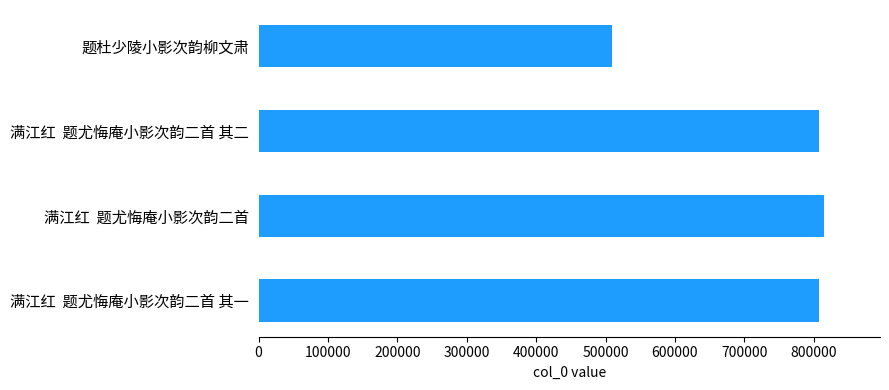

What is the sum of all values?

2938611